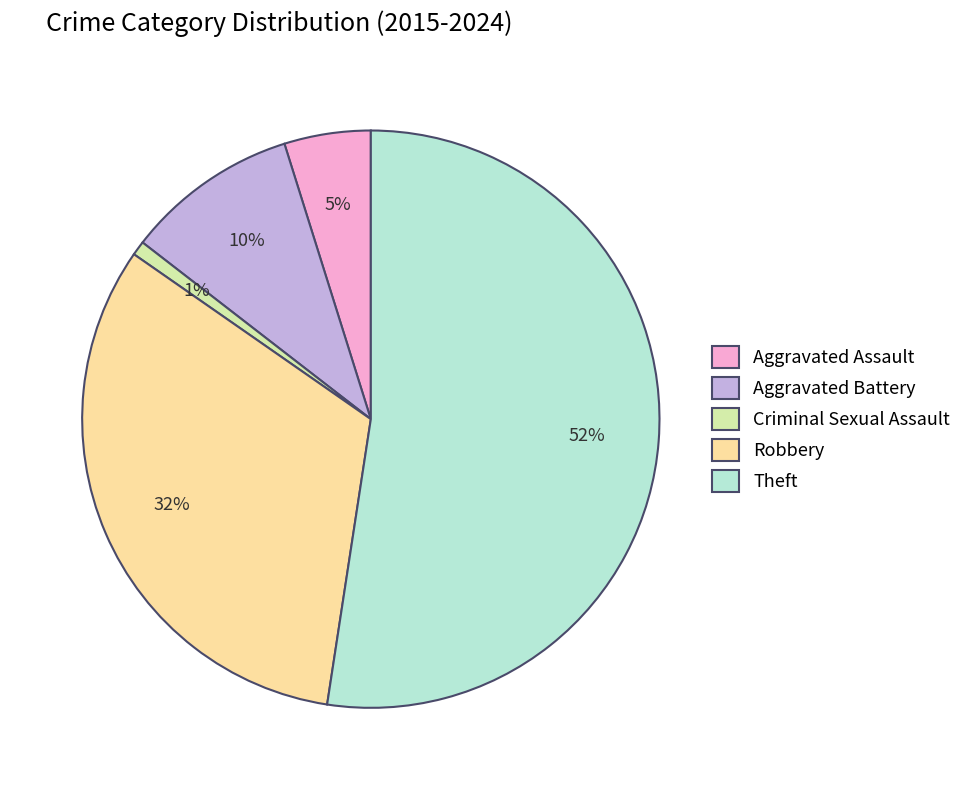

Rank the categories by value from lowest to highest.

Criminal Sexual Assault, Aggravated Assault, Aggravated Battery, Robbery, Theft